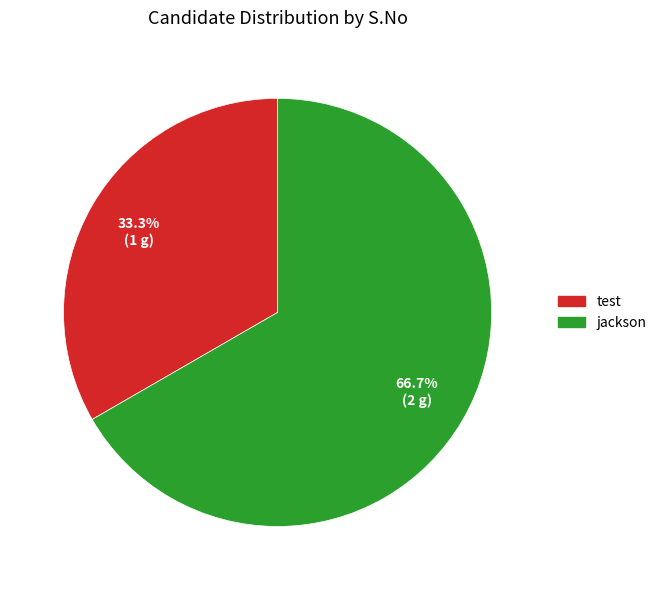

To the nearest percent, what is the combined percentage of jackson and test?

100%